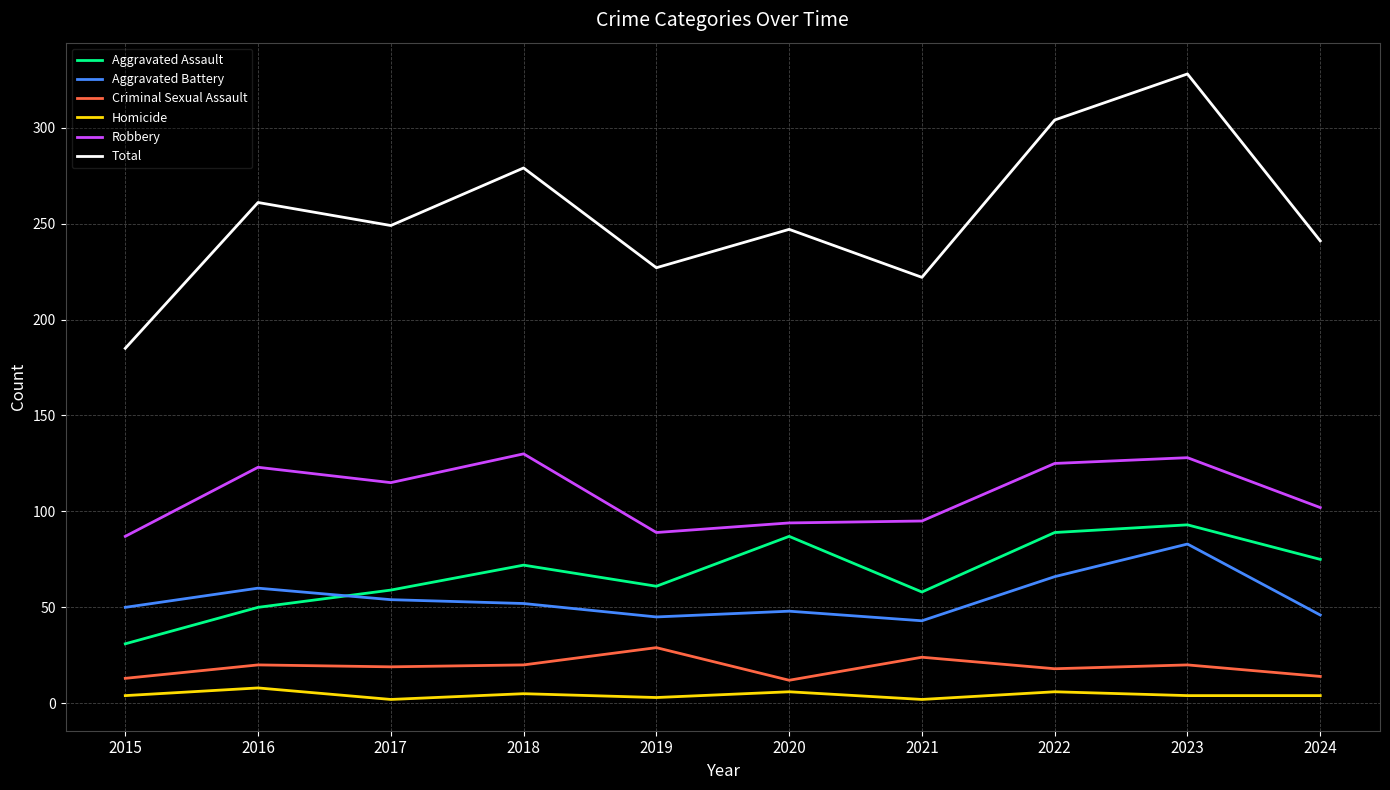

True or false: Criminal Sexual Assault and Robbery cross at least once.

False